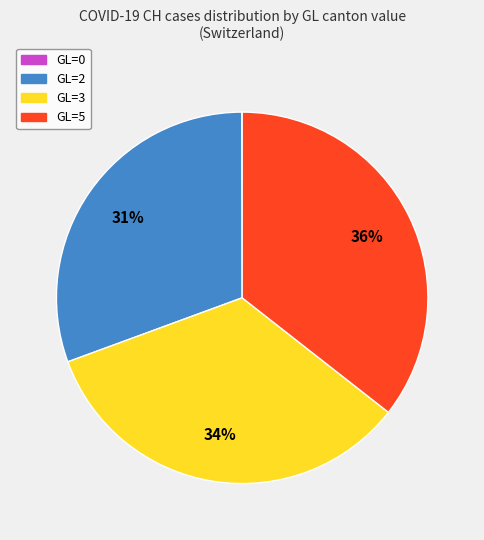

To the nearest percent, what is the difference between the largest and smallest slice percentages?

36%